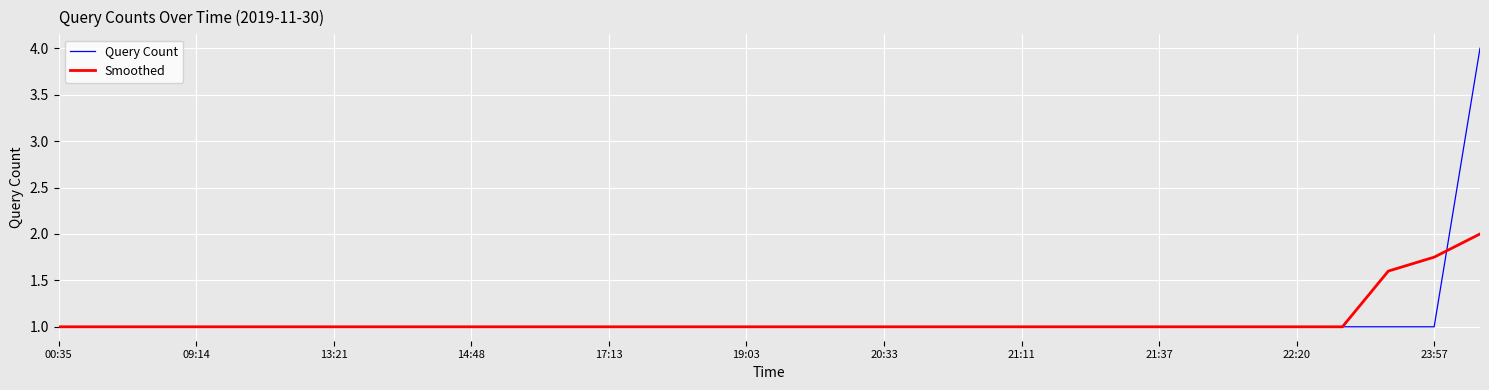

What is the lowest value of the Query Count series?

1.0